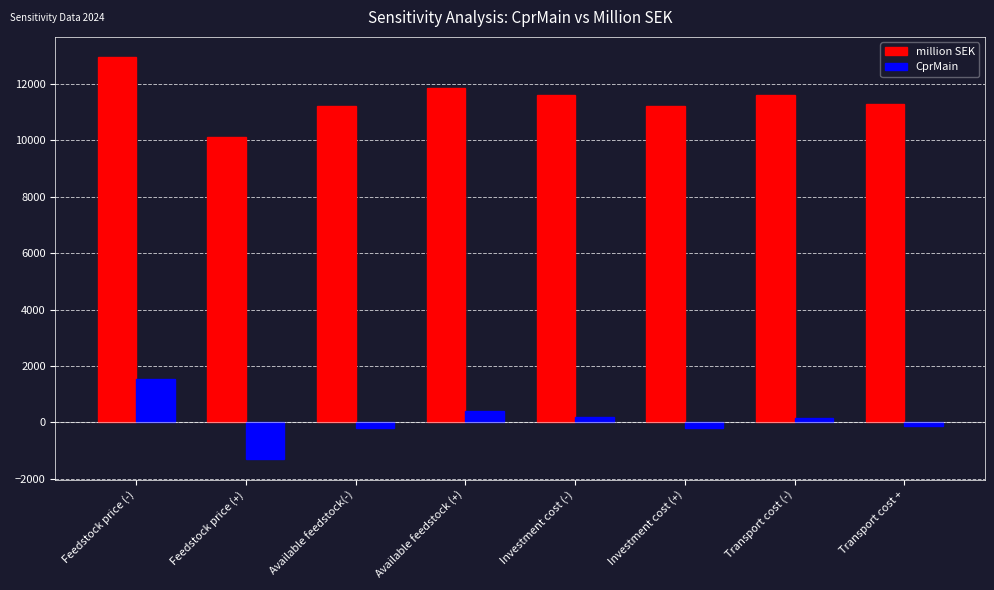

Which category has the lowest value across all series?

Feedstock price (+)